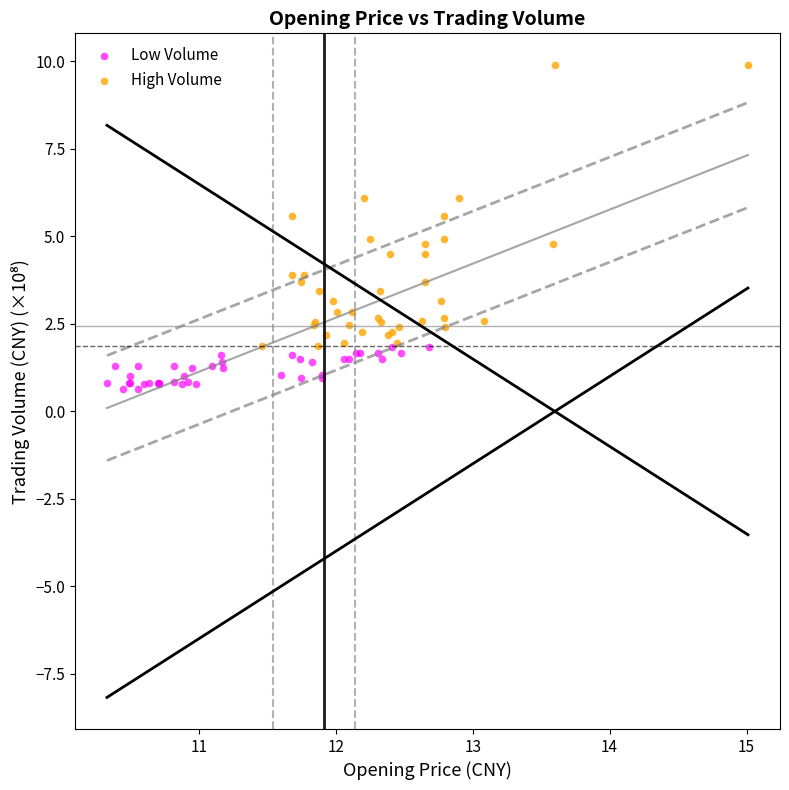

Which series contains the highest Y value?

High Volume